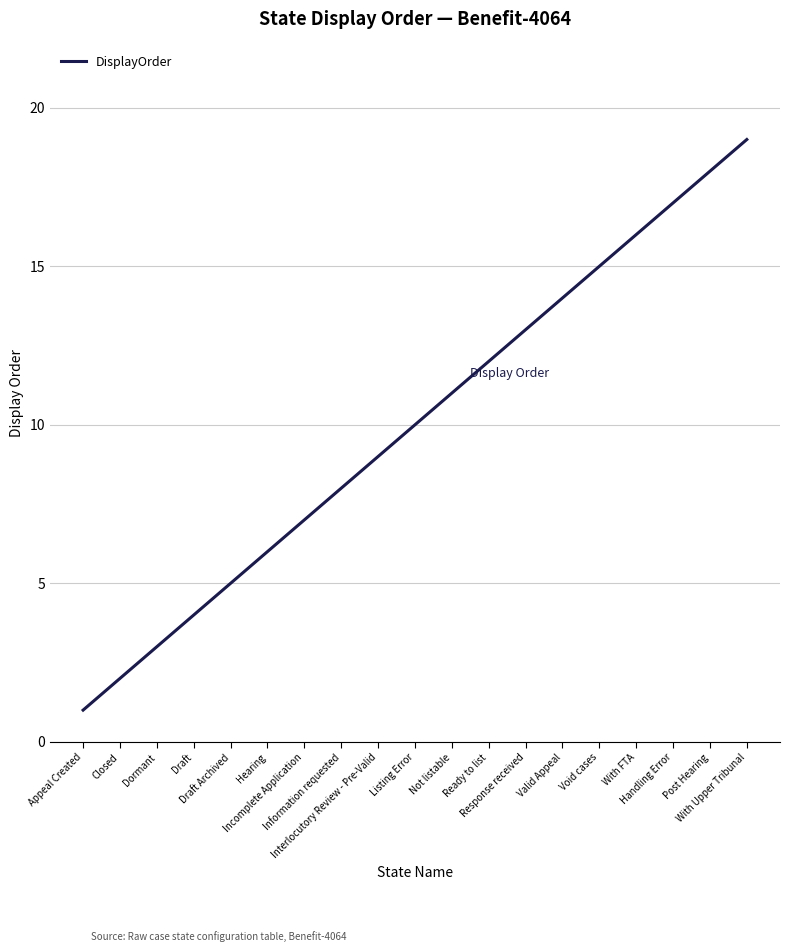

Is it true that the value at Not listable is 11?

True